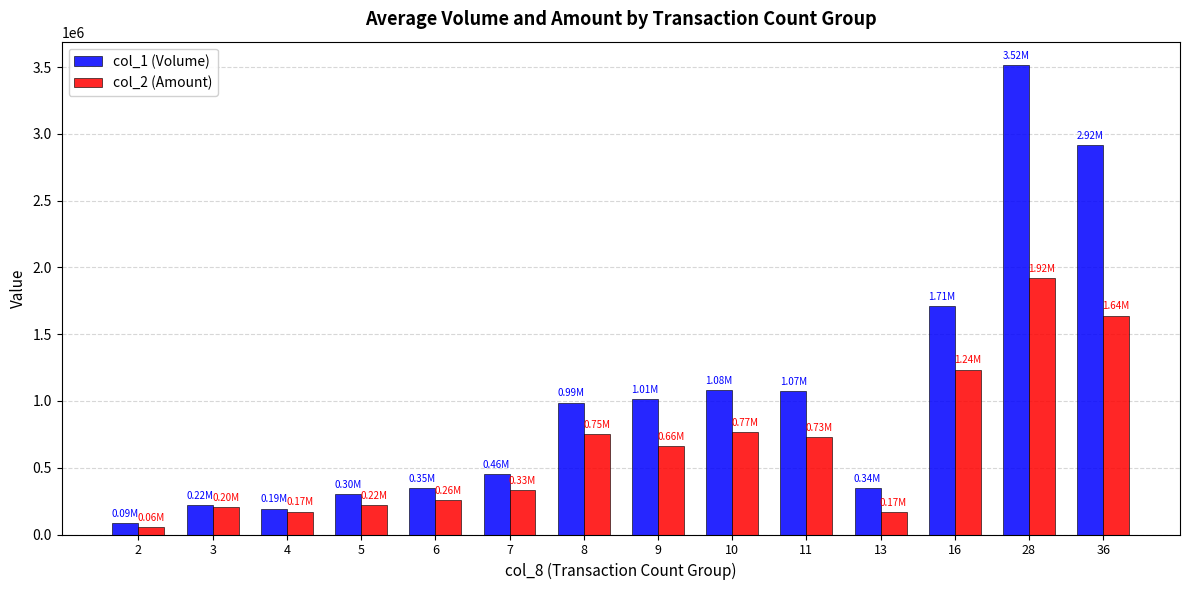

At which category does the chart reach its minimum across all series?

2